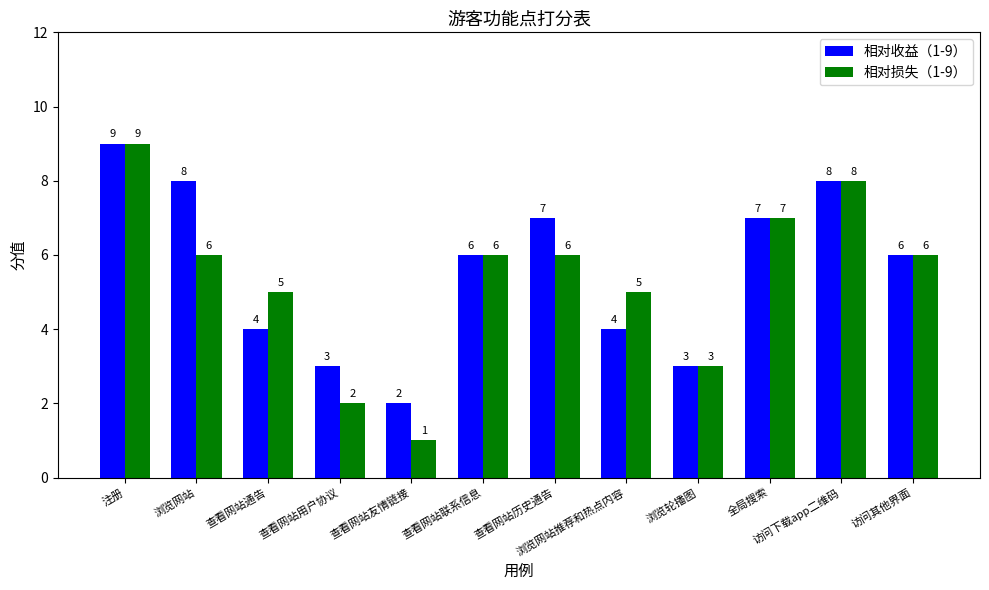

What is the sum of all 相对损失（1-9） values?

64